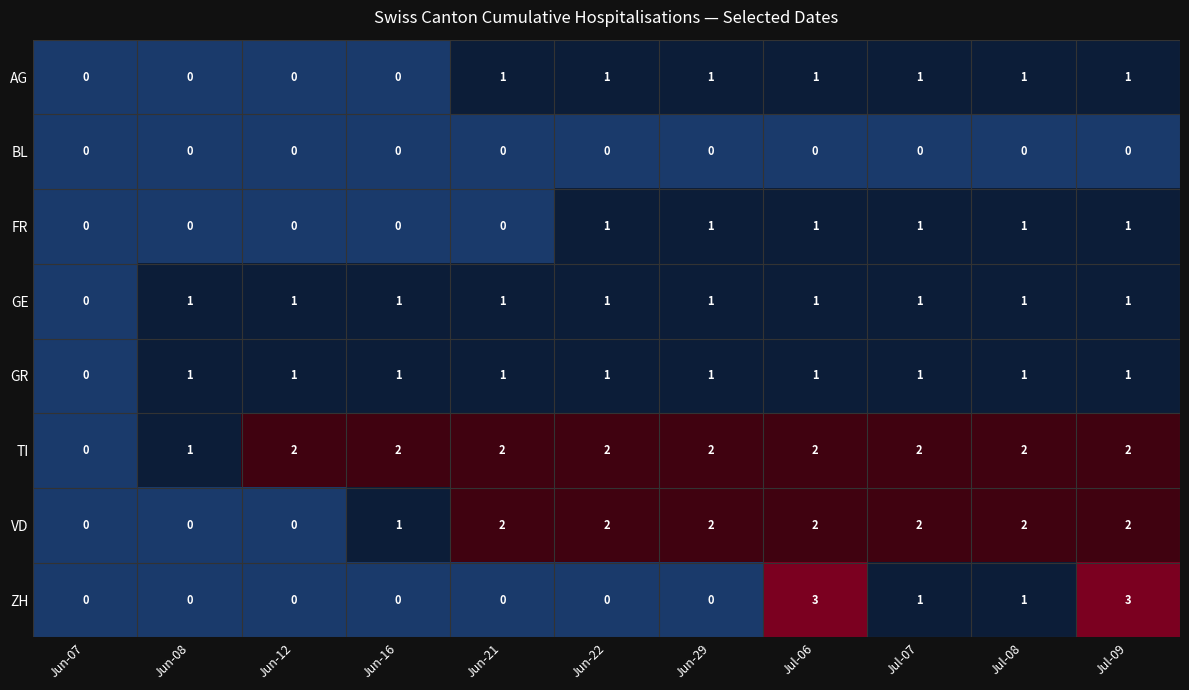

The TI series shows 1 at Jun-21. True or false?

False